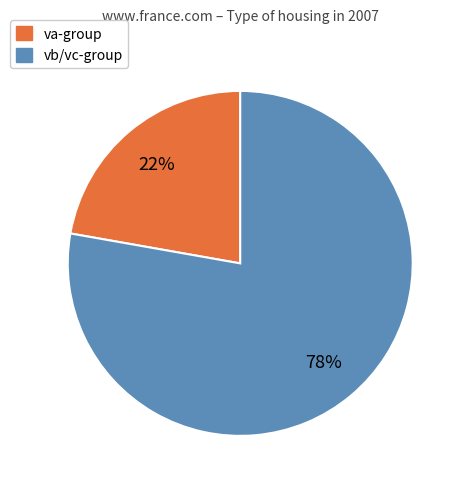

To the nearest percent, what is the average slice percentage?

50%